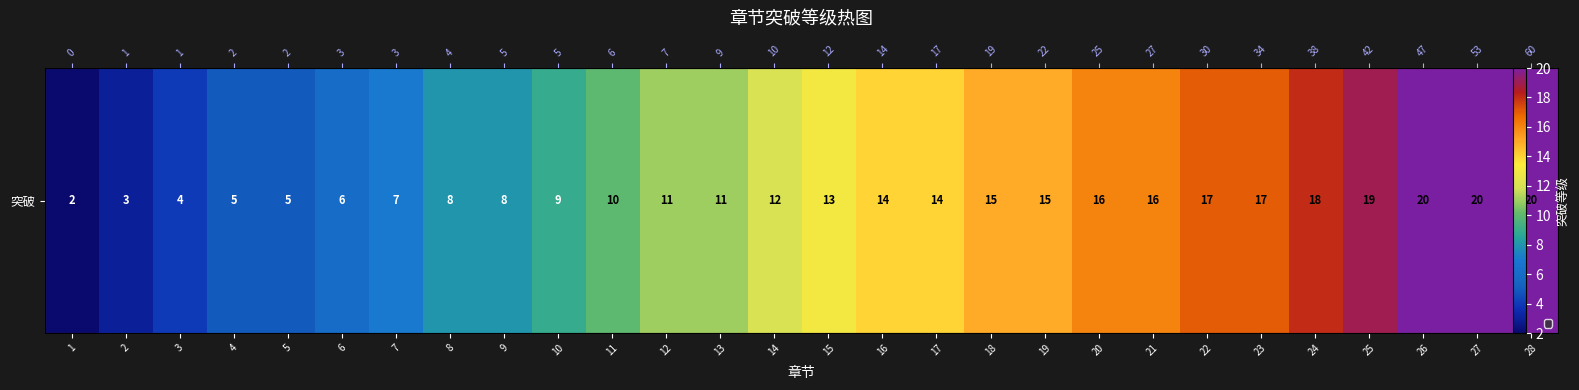

Between 17 and 14, which is larger?

17